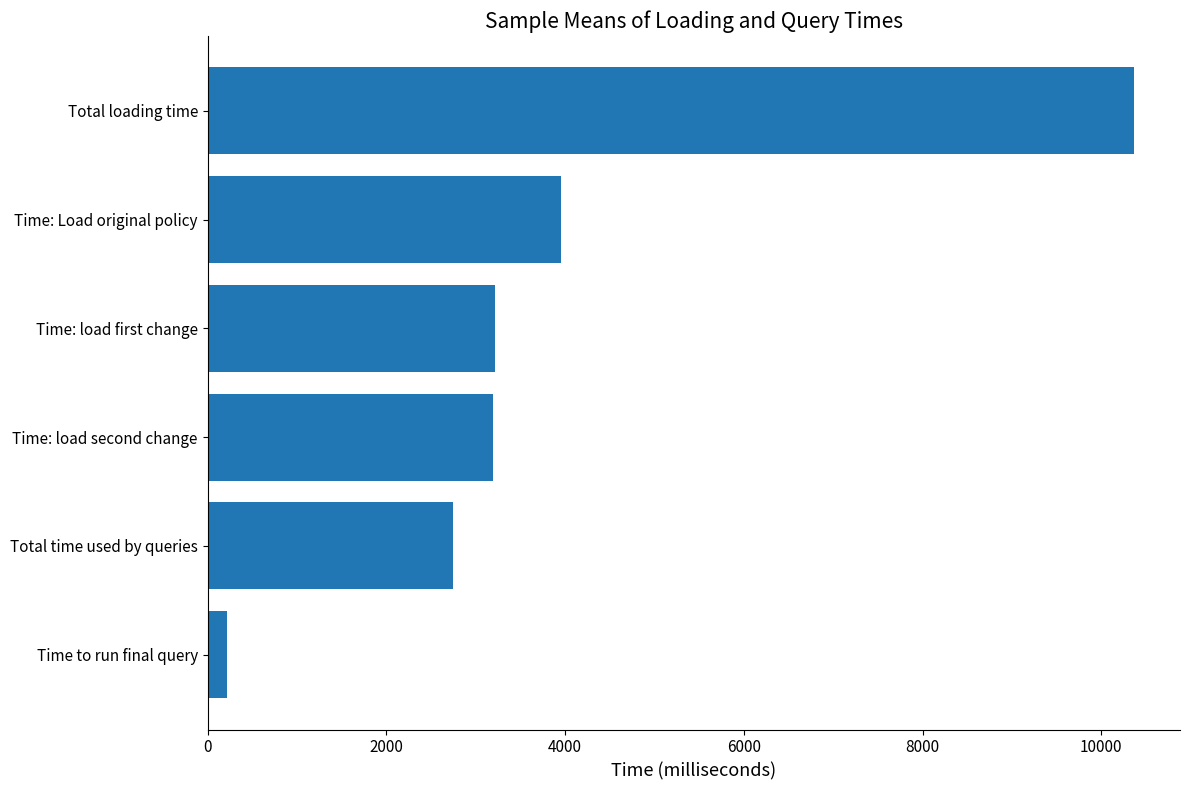

Is it true that the value at Time: Load original policy is 3957.0?

True